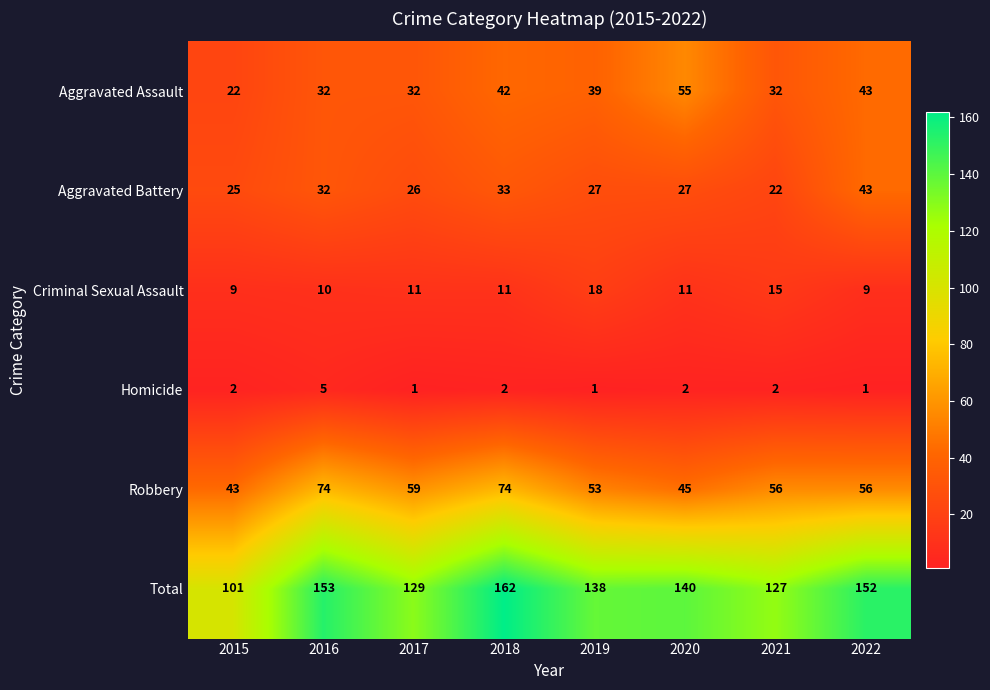

How many data points does each series have?

8